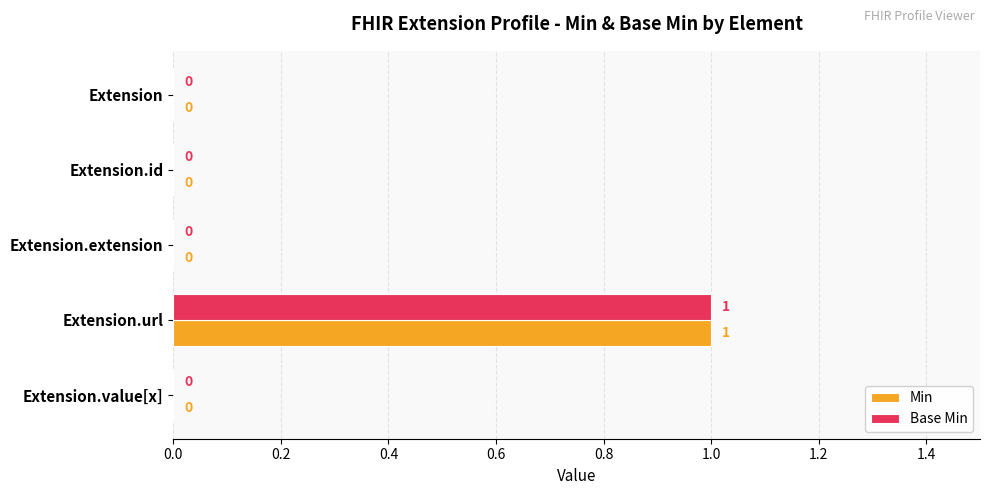

At which category is the sum across all series the highest?

Extension.url